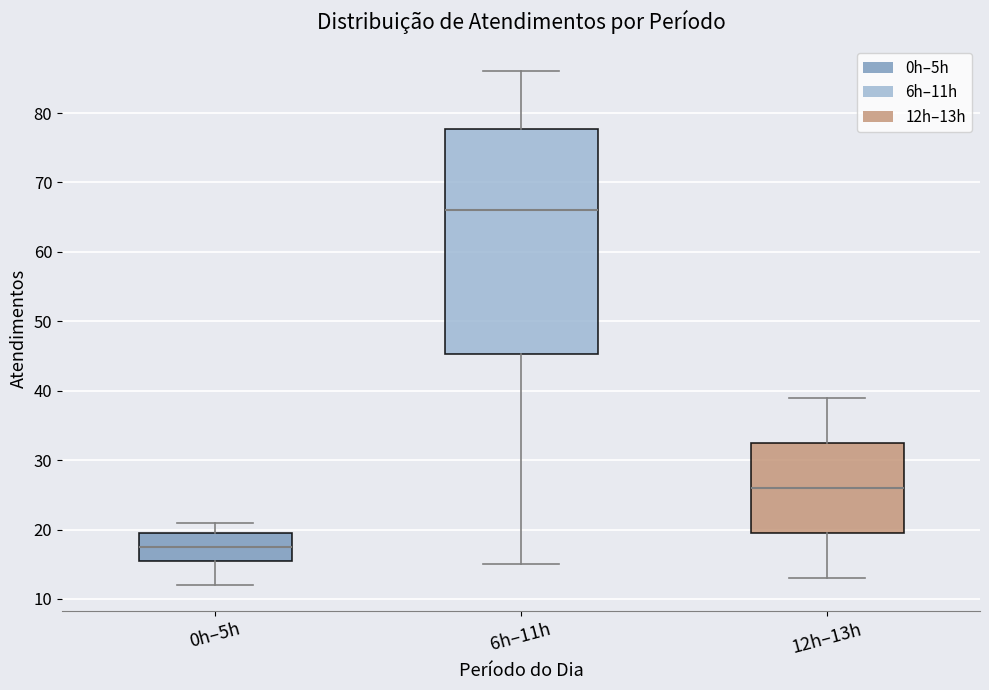

Where does the median line of the box for 0h–5h sit on the y-axis? The values are not printed on the chart, so give them approximately, as read against the axis.

18